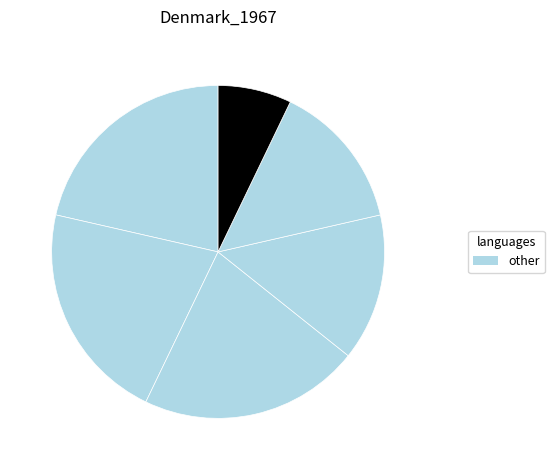

Which slice is the smallest?

5